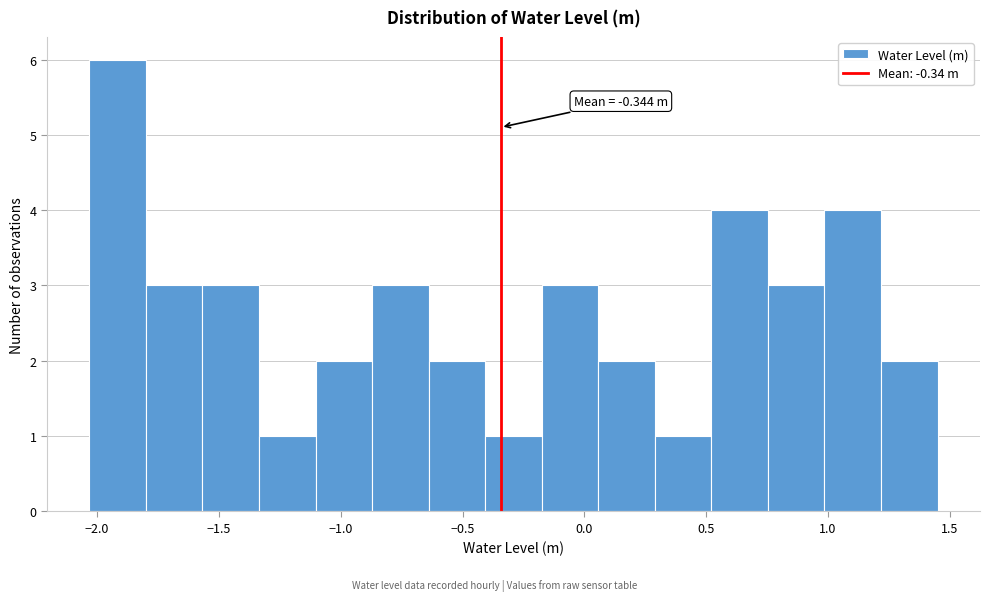

Over which range of the x-axis is the bar tallest?

-2.05 to -1.80